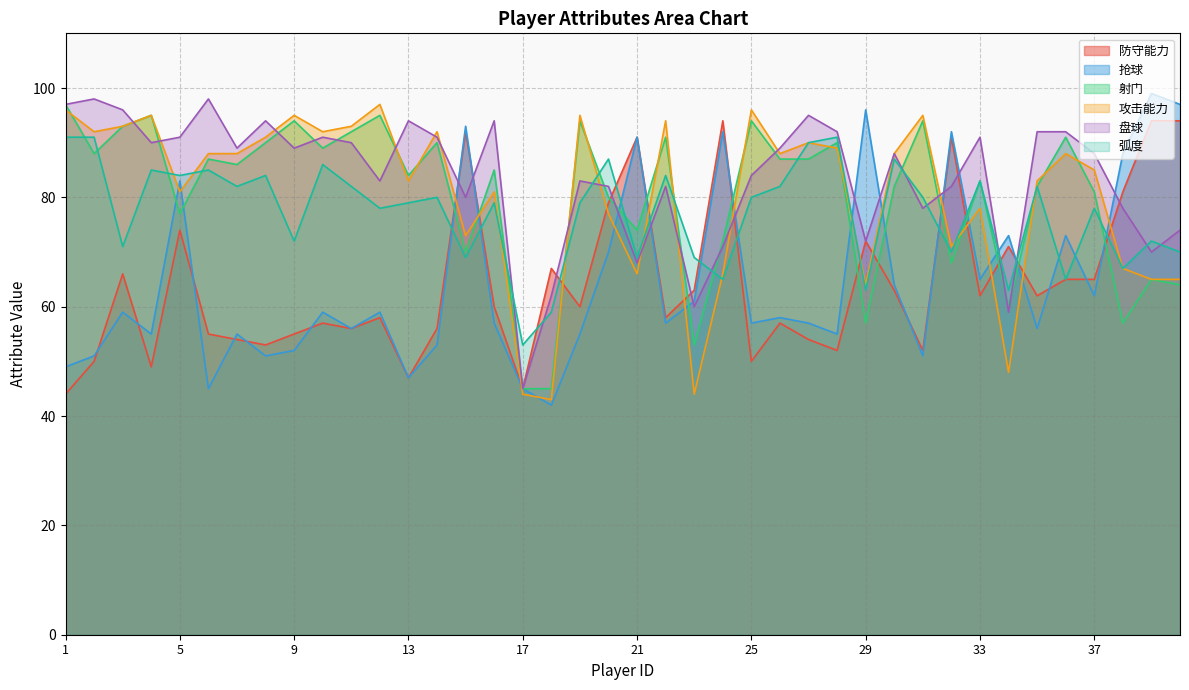

Where is the first local maximum for 防守能力?

3